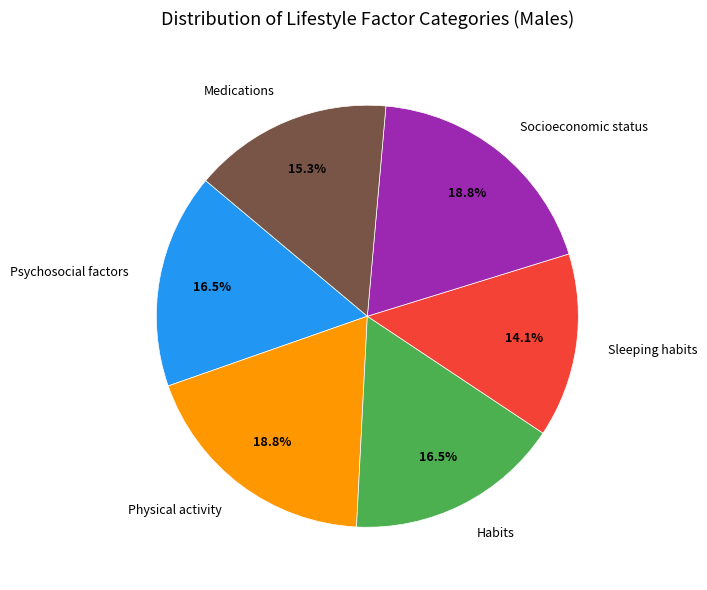

Is there any slice that represents more than half of the pie?

No